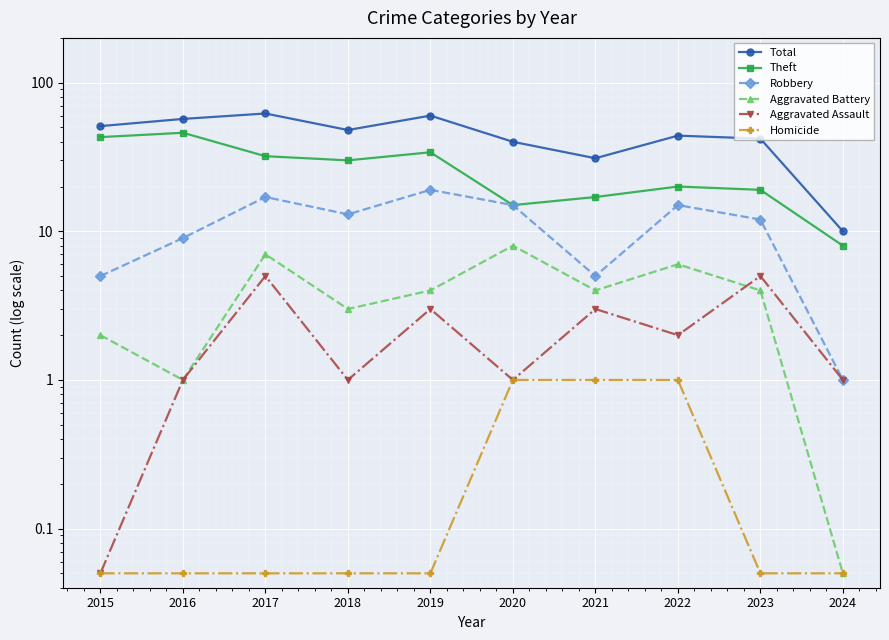

At which category is the sum across all series the highest?

2017